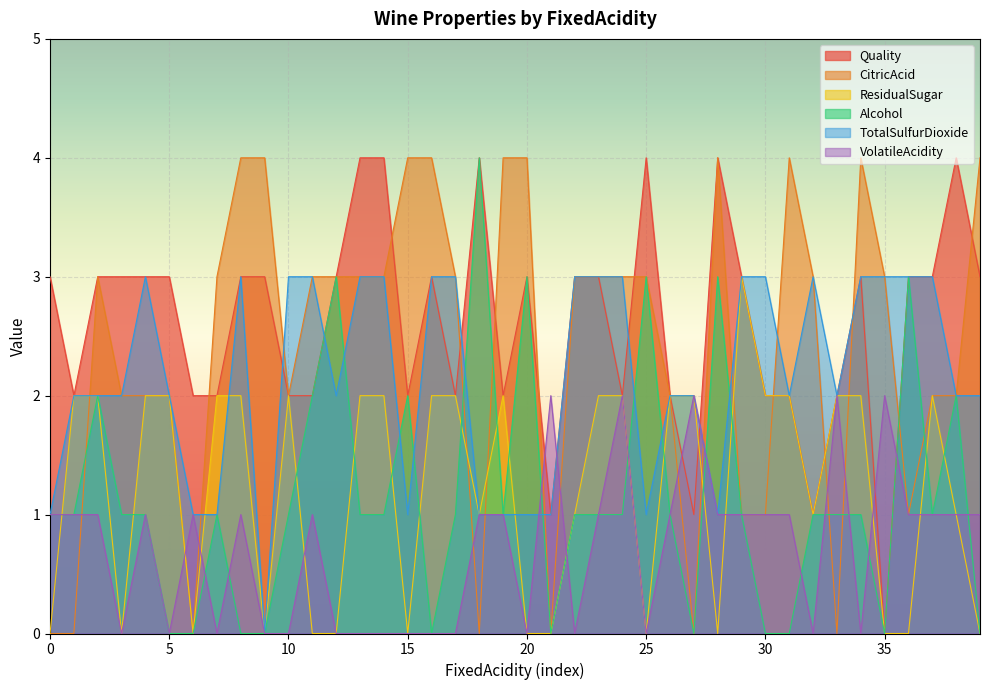

What is the greatest value displayed?

4